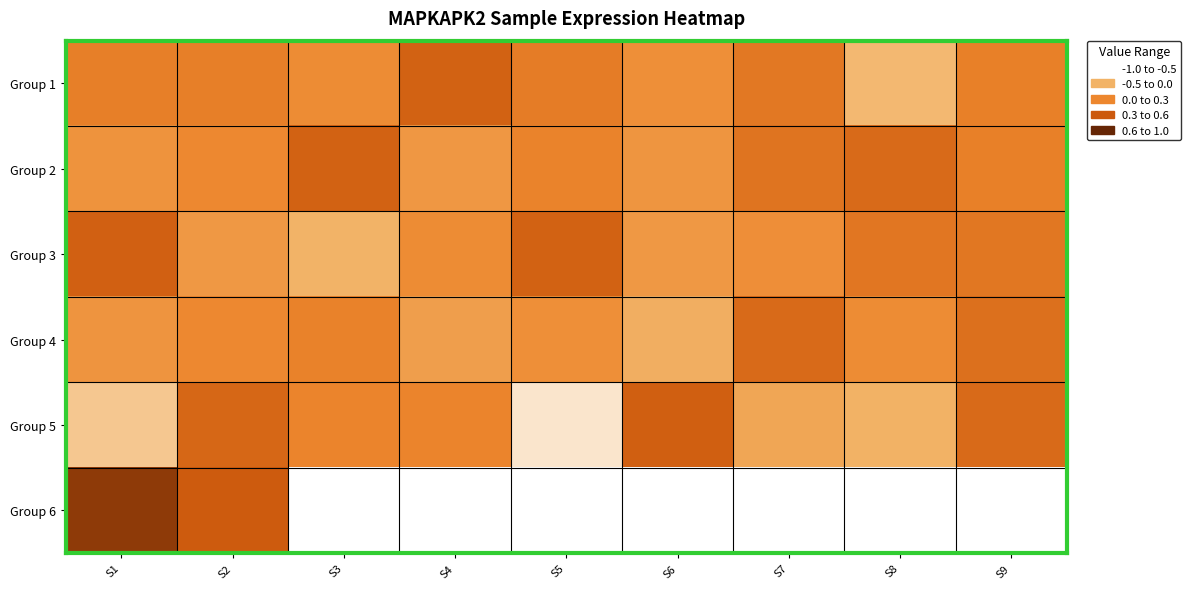

At how many categories does at least one series exceed 0?

9